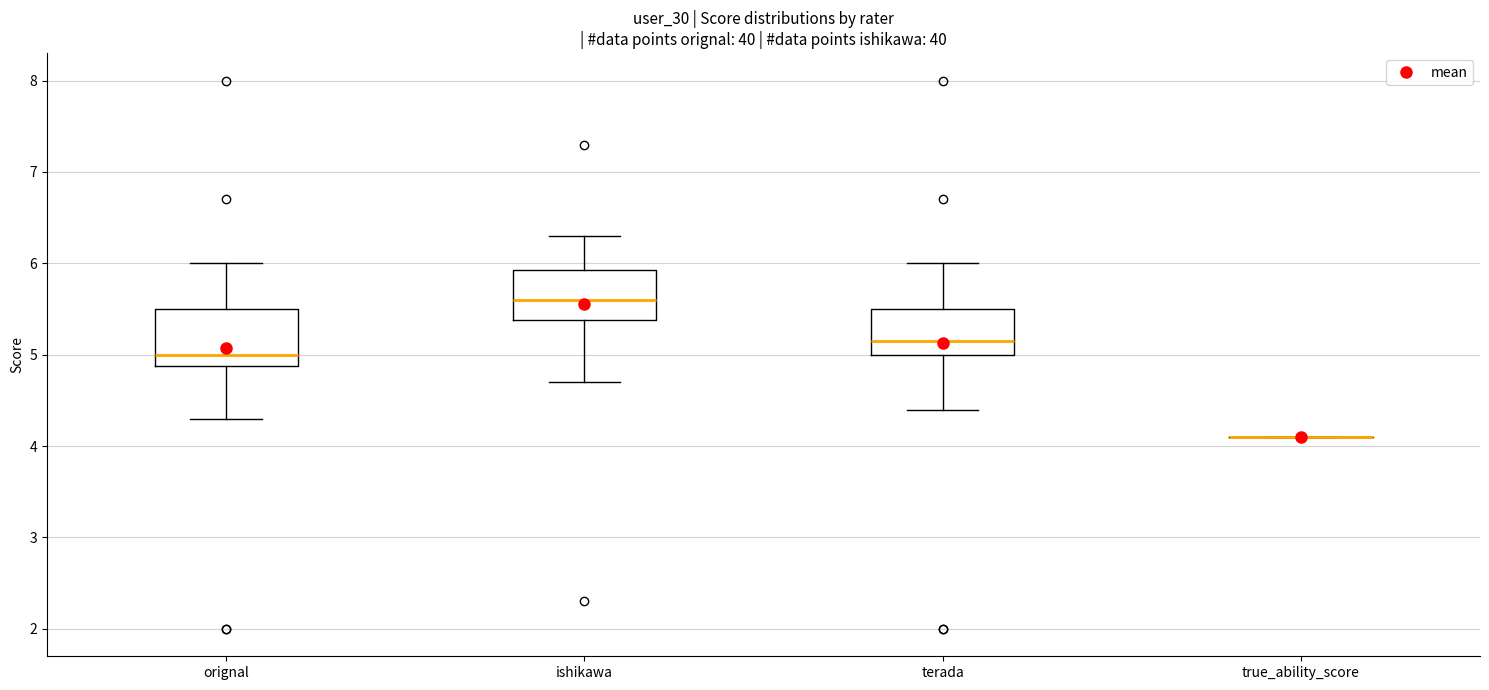

Where does the median line of the box for terada sit on the y-axis? The values are not printed on the chart, so give them approximately, as read against the axis.

5.2